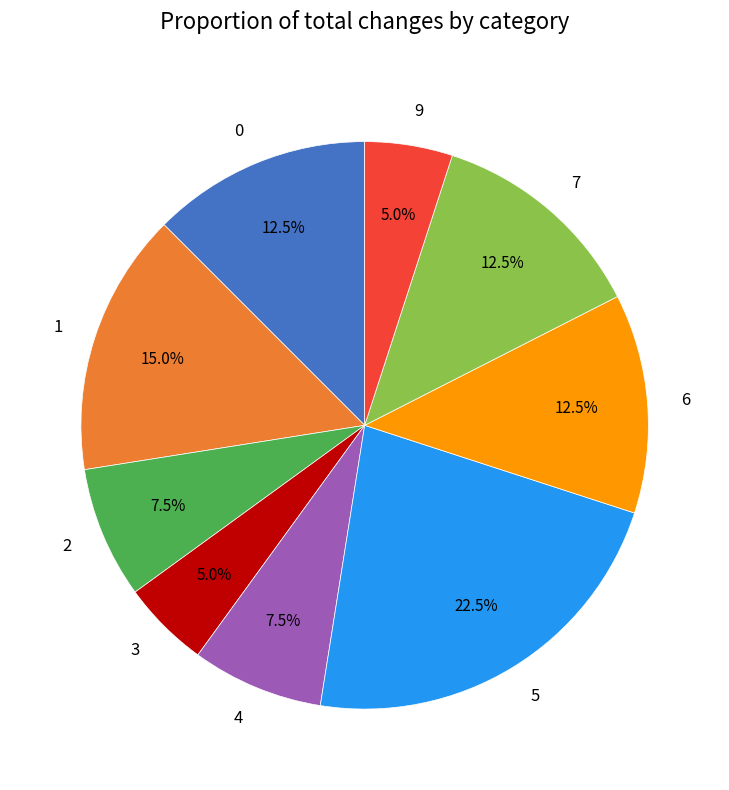

Count the number of slices in the pie.

9